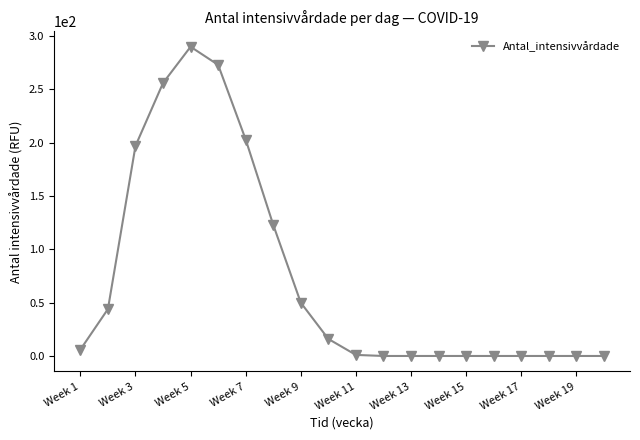

What is the greatest value displayed?

290